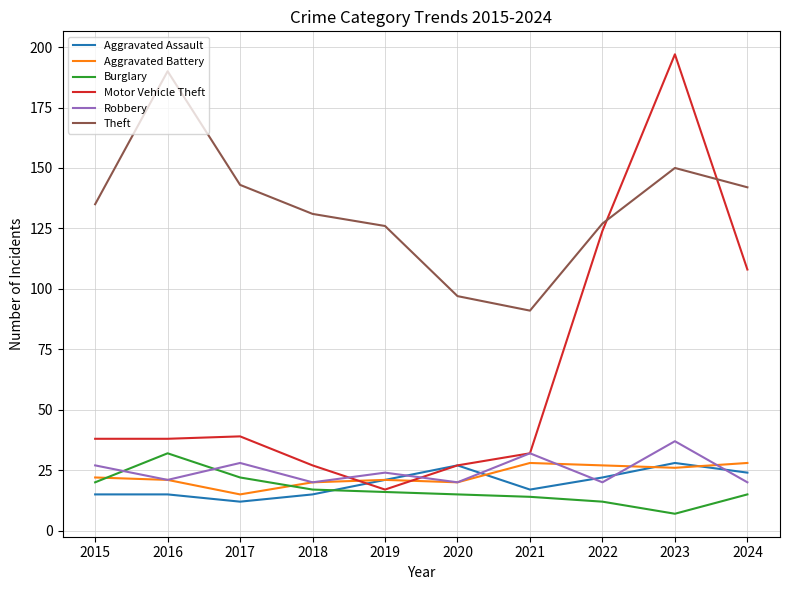

At which category is the sum across all series the highest?

2023